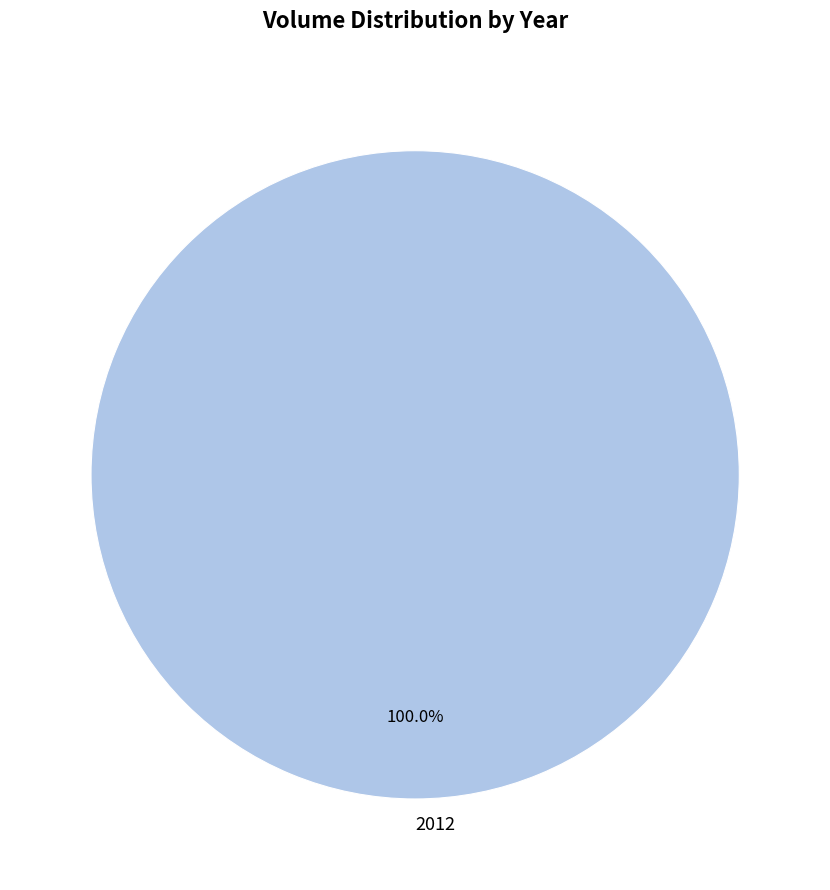

Does 2012 represent more than half of the total?

Yes